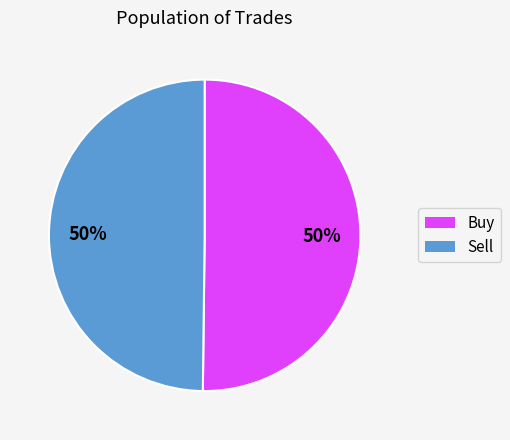

Approximately how many times larger is the value at Sell compared to Buy?

1.0